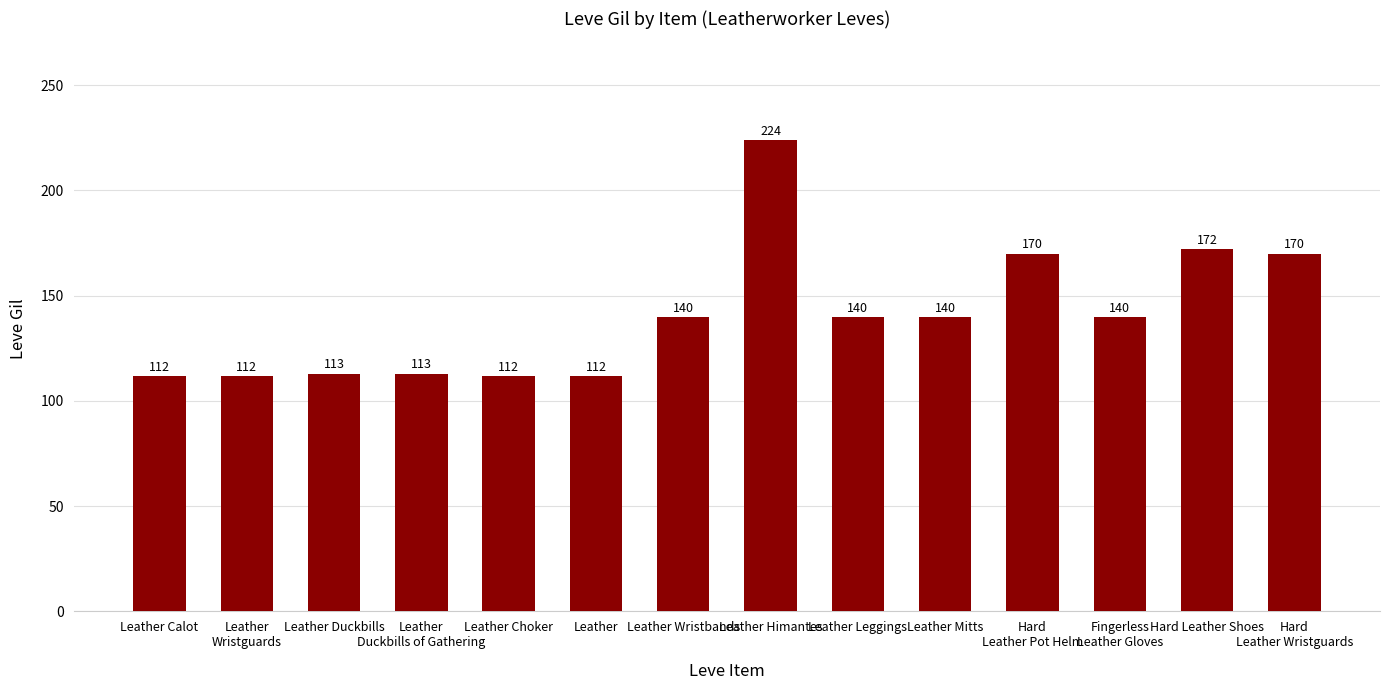

What value does the data have at Leather?

112